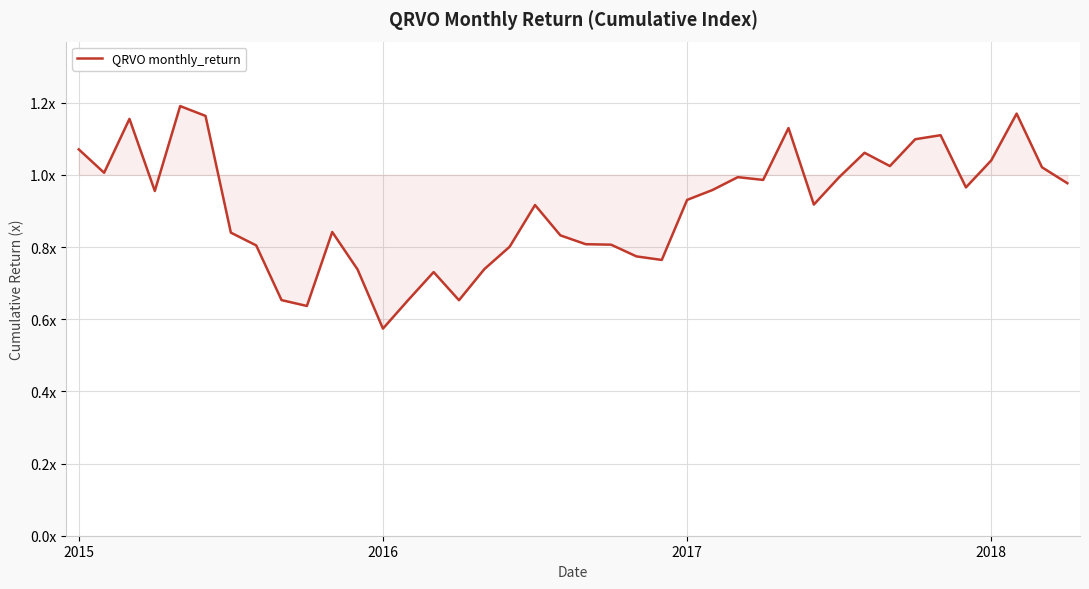

How many interior local valleys (lower than both neighbors) does the data have?

10